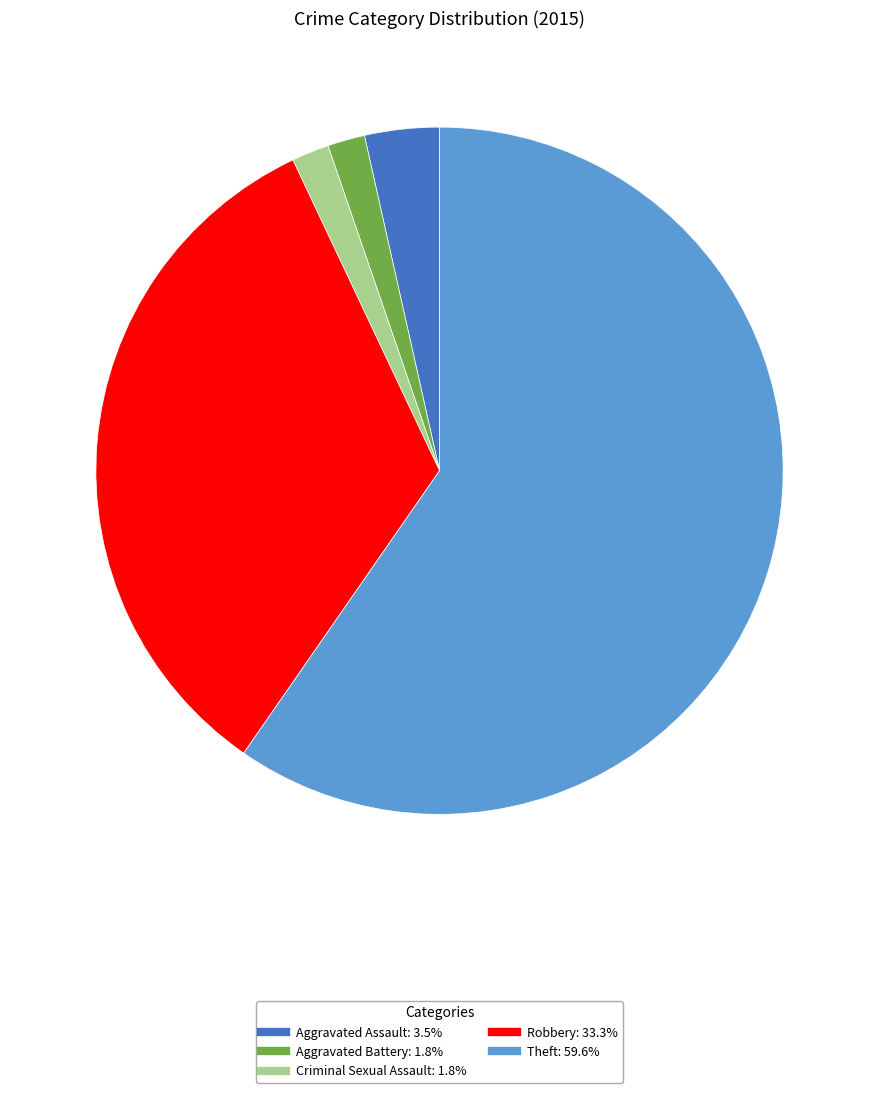

Count the number of slices in the pie.

5